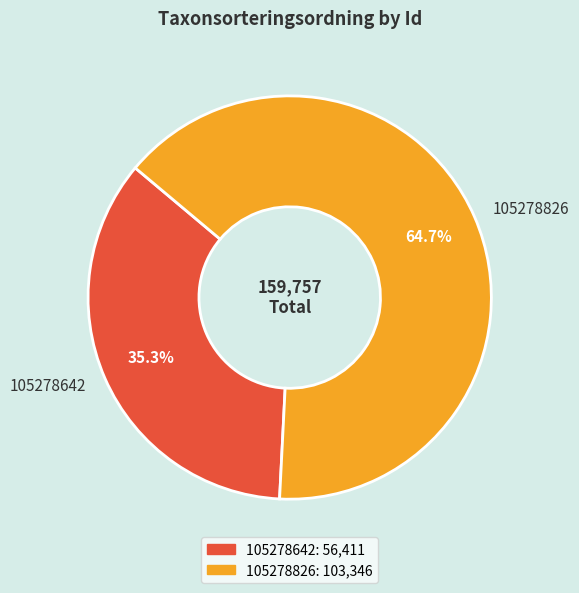

The 105278826 slice represents 57% of the pie. True or false?

False